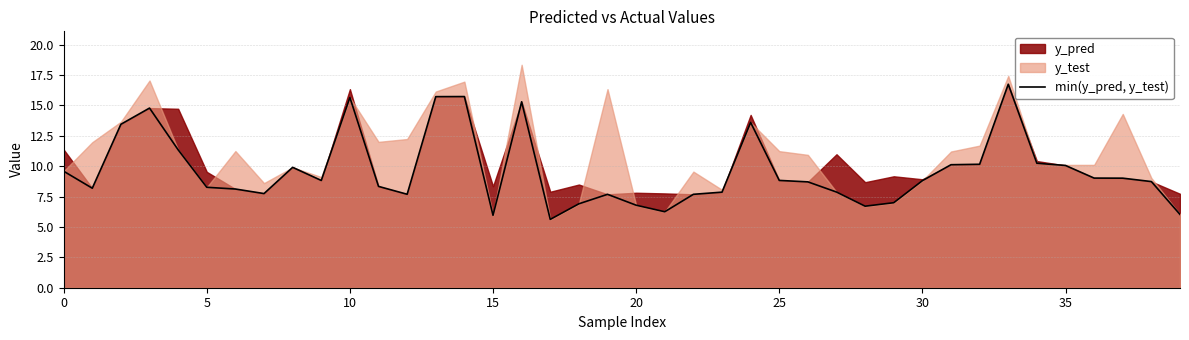

What is the average value?

9.6